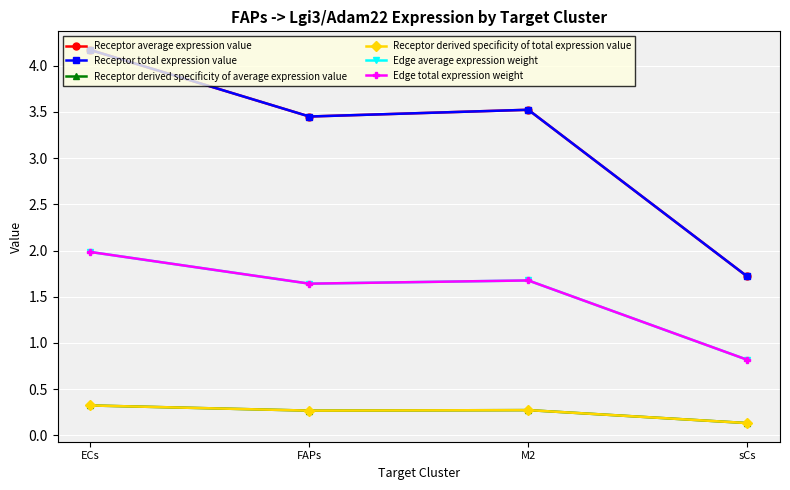

What is the label of the 4th point from the right?

ECs